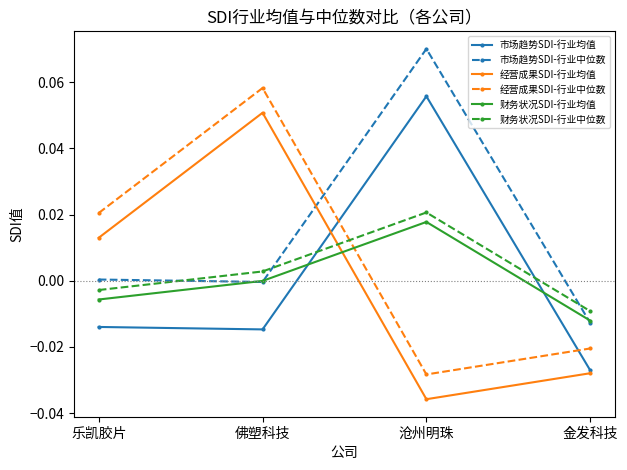

True or false: 财务状况SDI-行业均值 has more than 0 points higher than both neighbors.

True